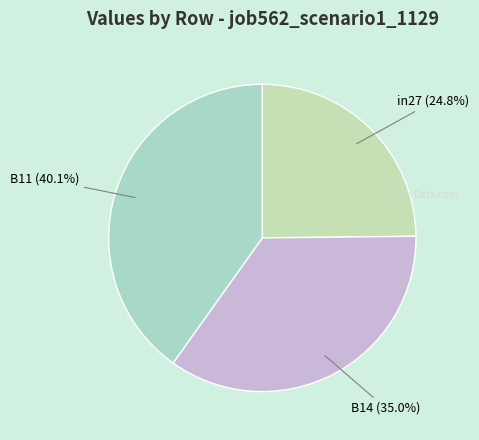

Which category has the smallest portion of the pie?

in27